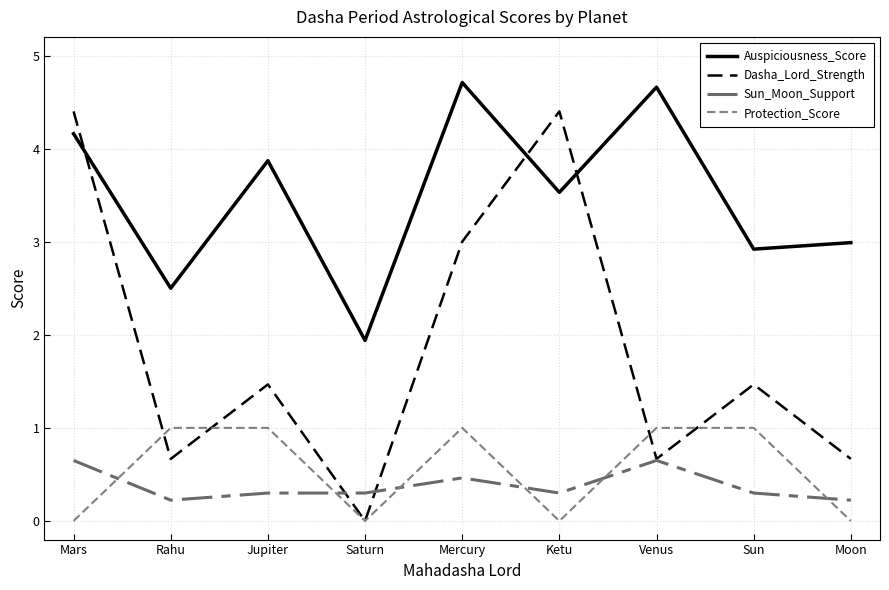

What is the difference between the second highest and minimum values in the Dasha_Lord_Strength series?

4.4